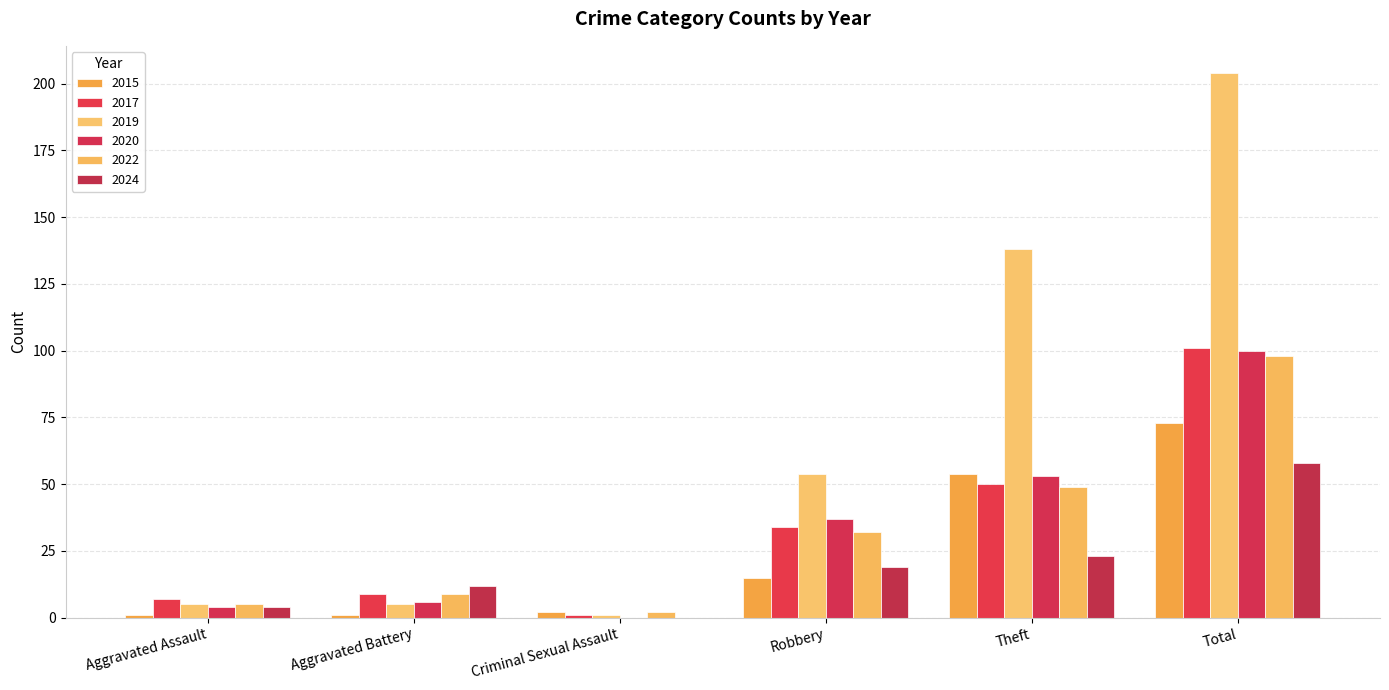

How many data points does each series have?

6